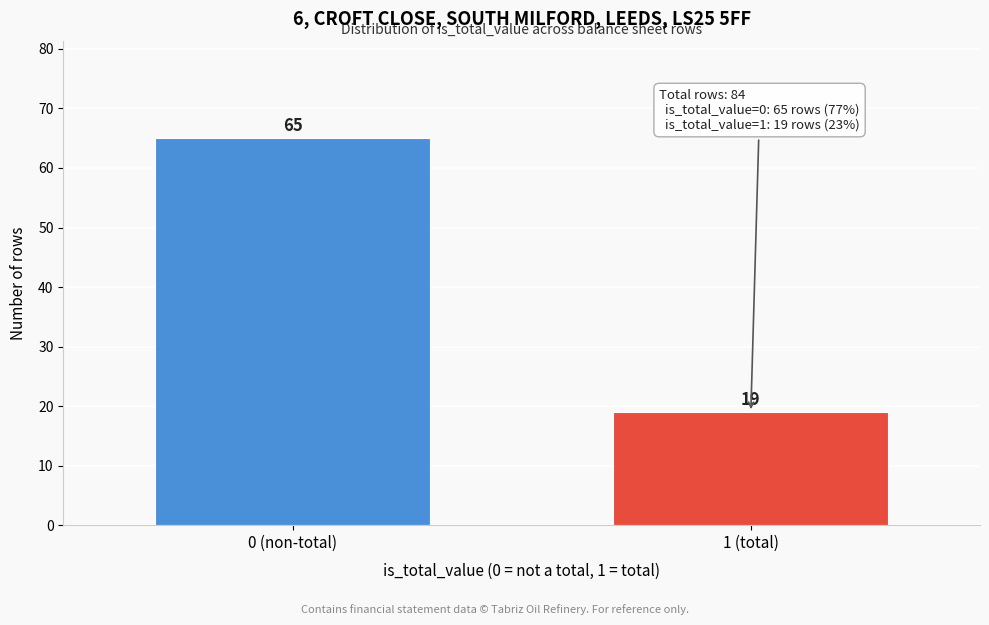

Reading right to left, transcribe all the data shown in this chart.

19	65